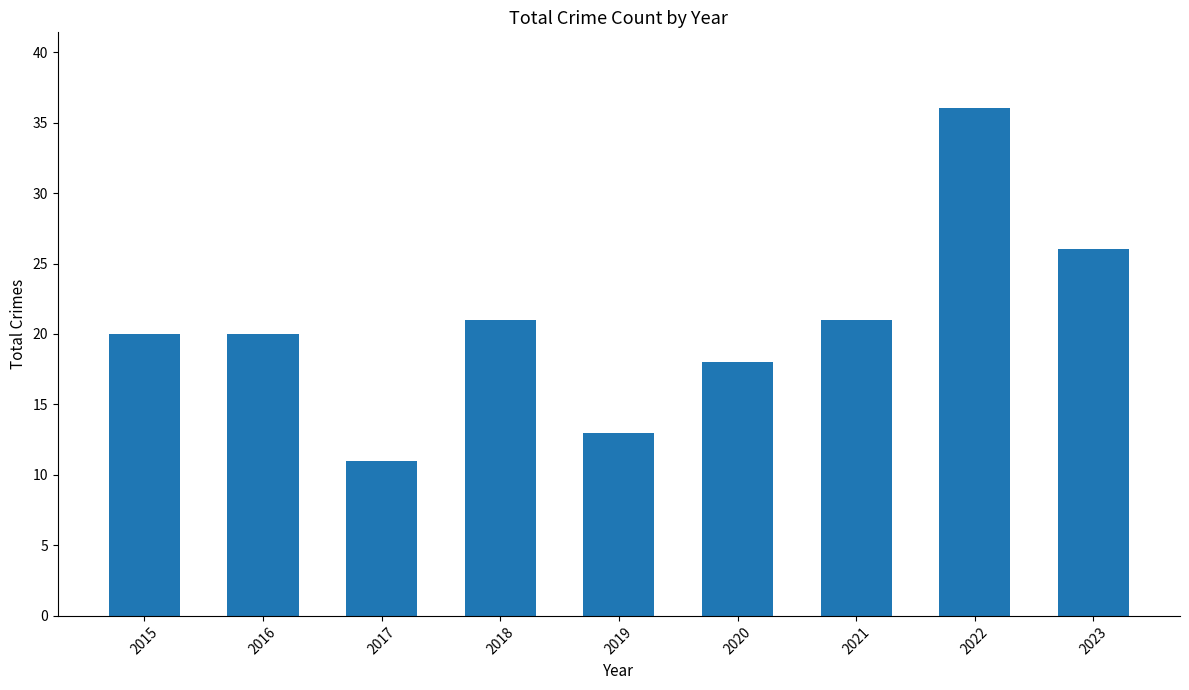

What value does the data have at 2018, to the nearest 10?

20